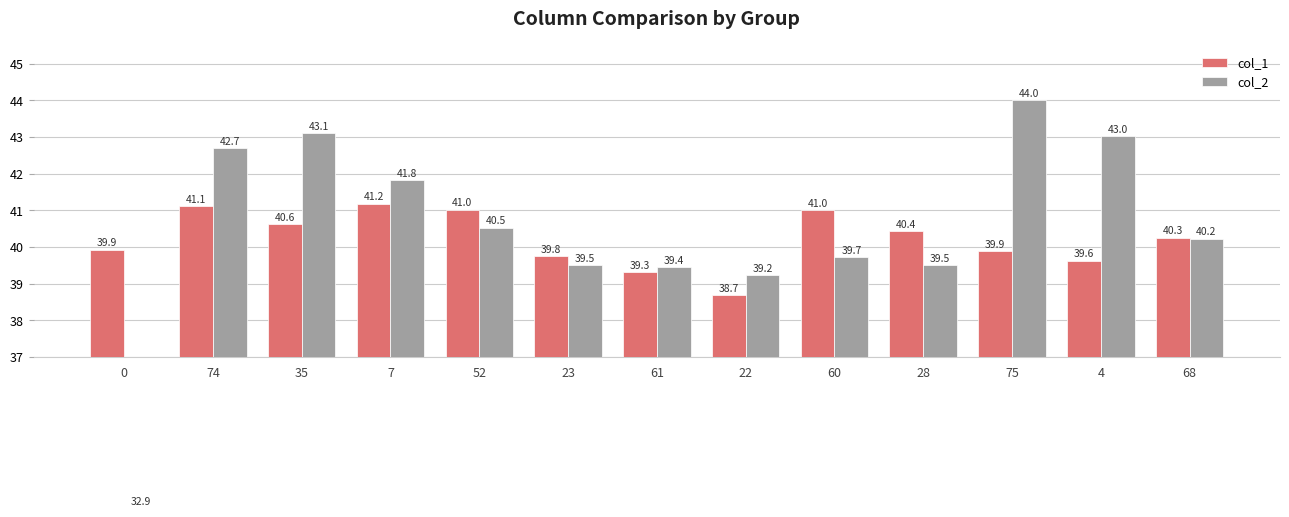

Which has a higher value, 22 or 23?

23